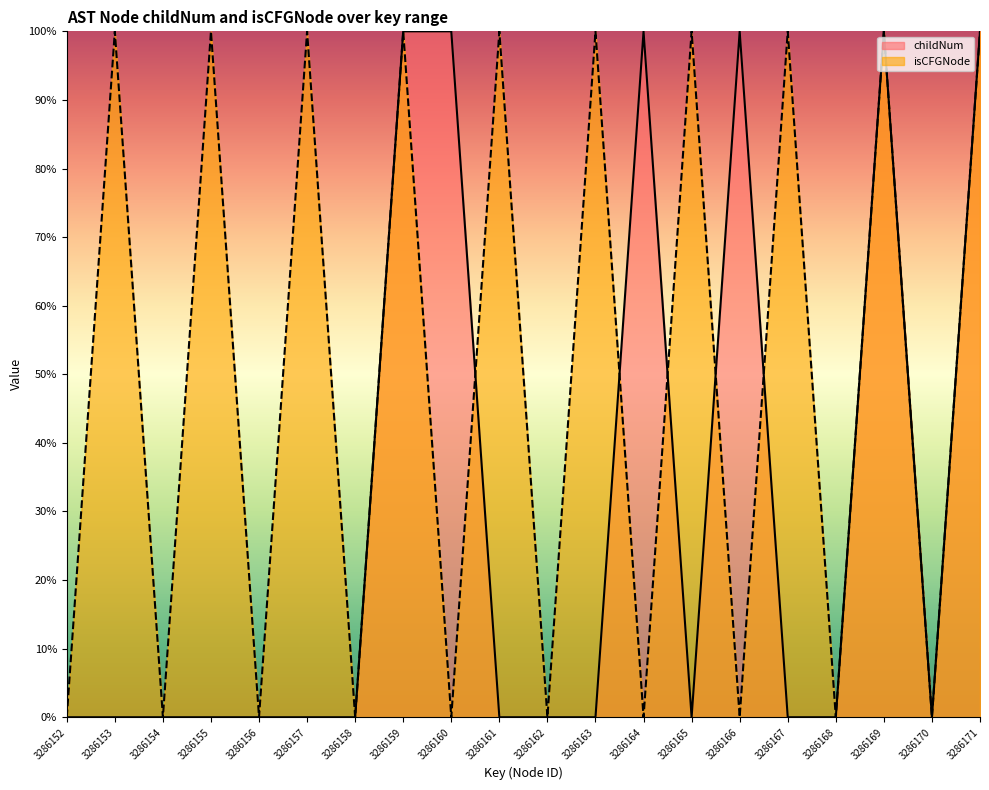

What are all the series names shown in the legend?

childNum, isCFGNode